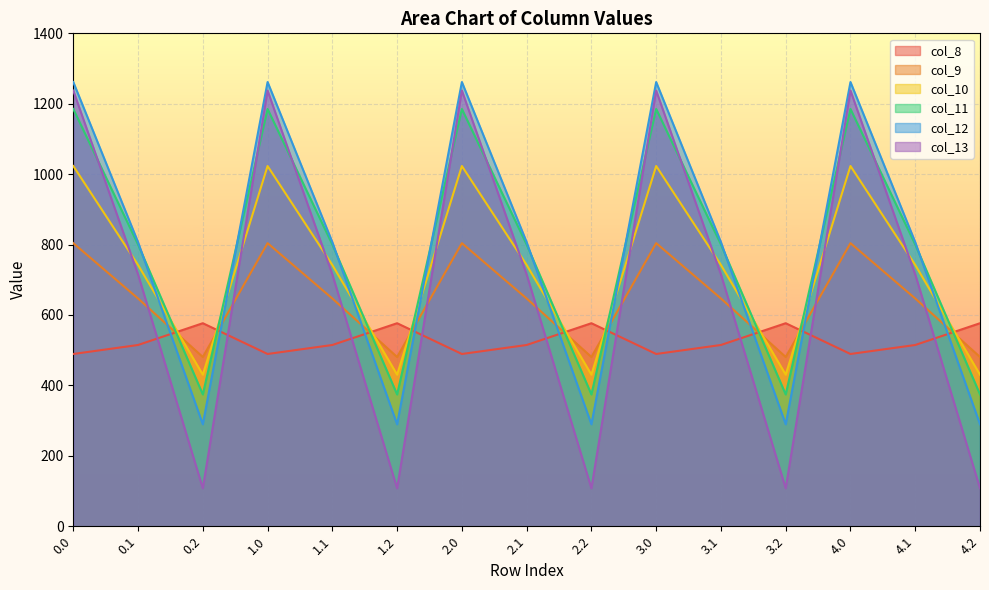

What is the sum of all col_12 values?

11790.1